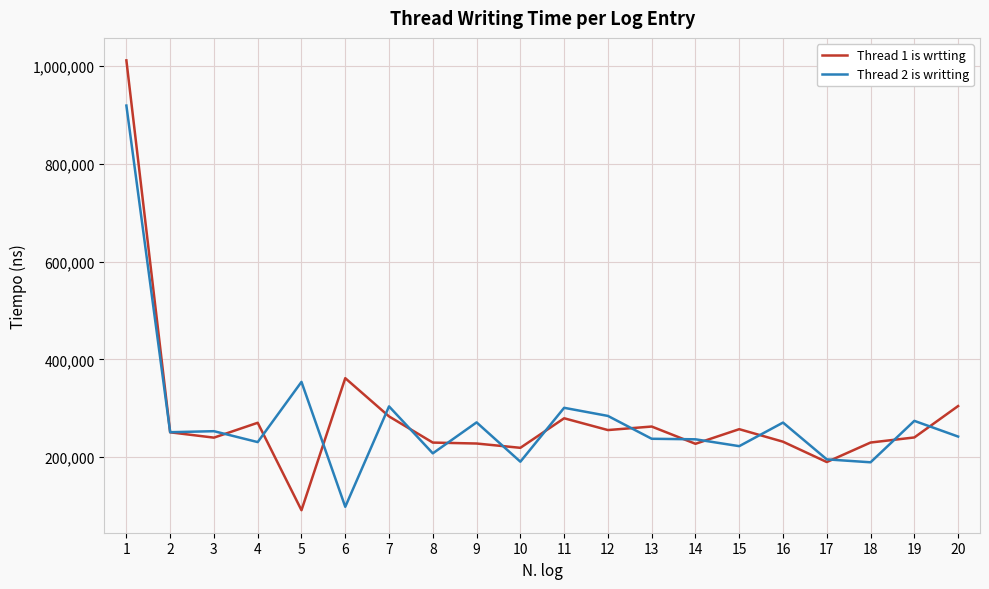

Which label corresponds to the largest value in the chart?

1